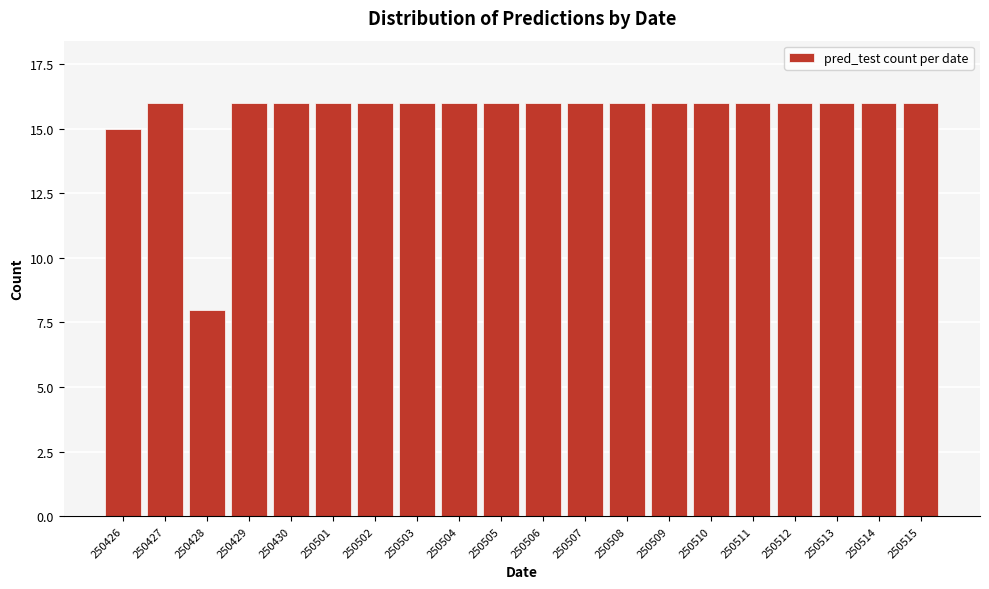

Reading left to right, extract all data points from this chart.

15	16	8	16	16	16	16	16	16	16	16	16	16	16	16	16	16	16	16	16